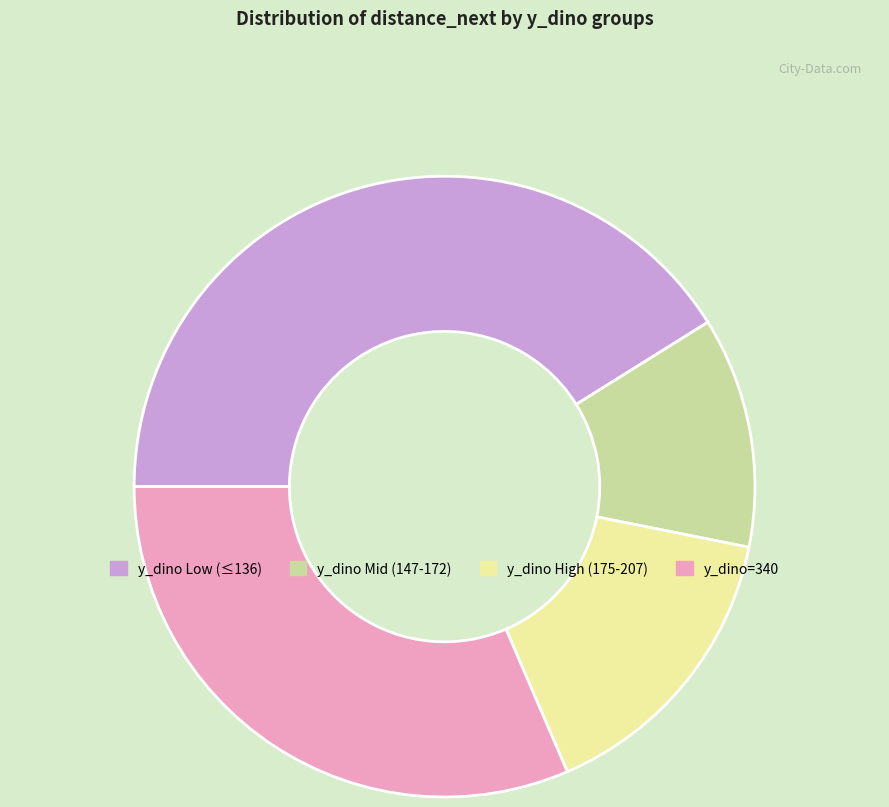

Is it true that y_dino=340 is 31% of the pie?

True